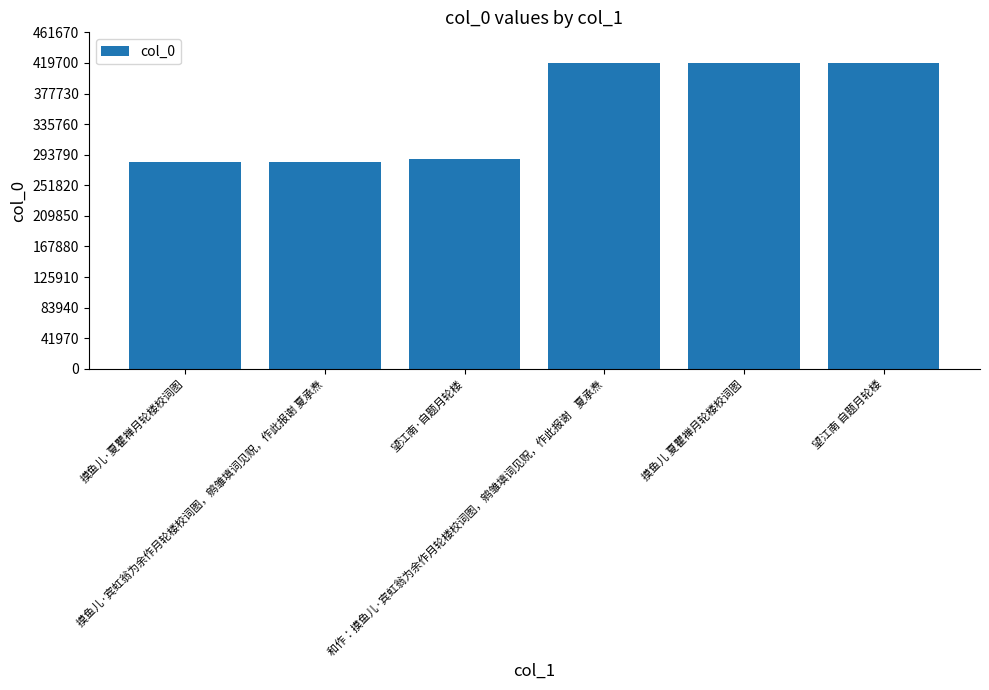

Which has a higher value, 摸鱼儿·夏瞿禅月轮楼校词图 or 和作：摸鱼儿·宾虹翁为余作月轮楼校词图，鹓雏填词见贶，作此报谢    夏承焘?

和作：摸鱼儿·宾虹翁为余作月轮楼校词图，鹓雏填词见贶，作此报谢    夏承焘